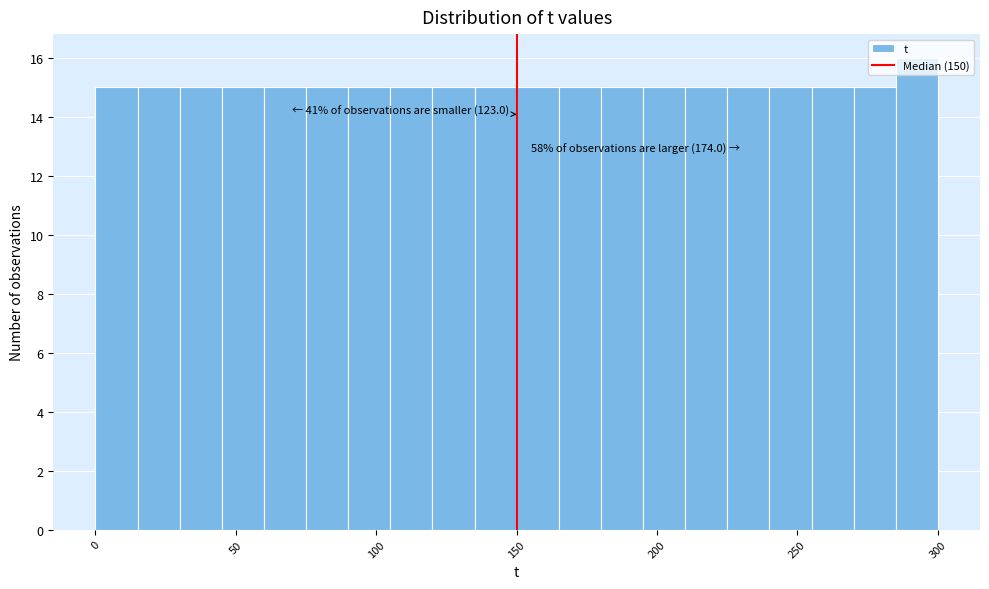

Around what value on the x-axis is the tallest bar? Give the approximate position of its centre, as read against the axis.

295